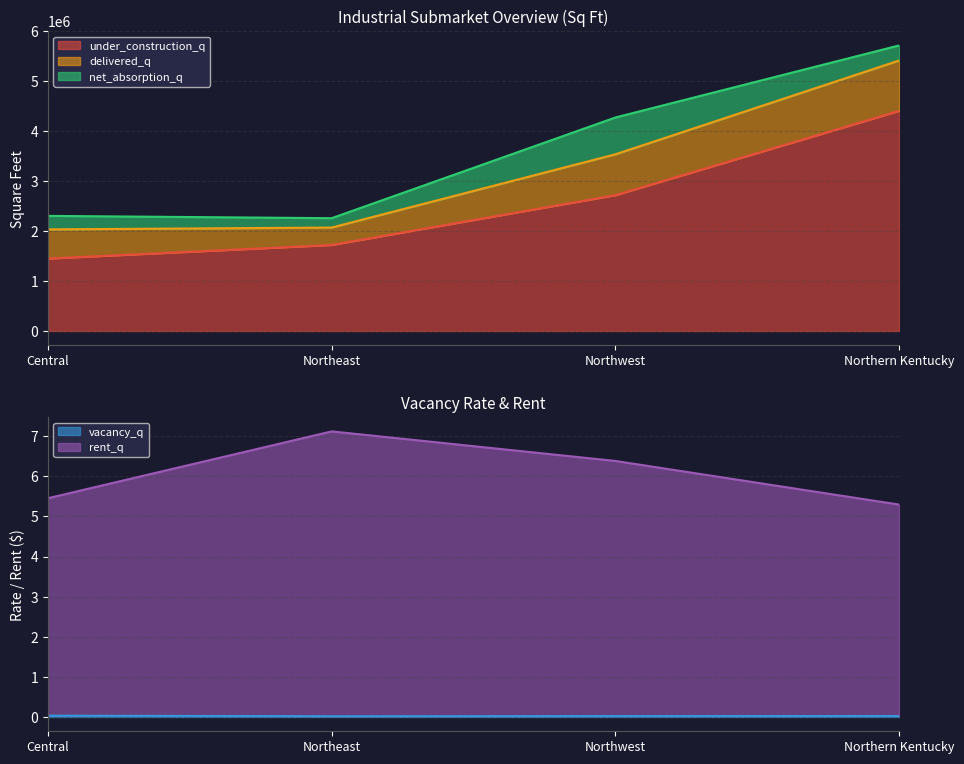

What is the approximate value of under_construction_q at Central, to the nearest 10?

1450000